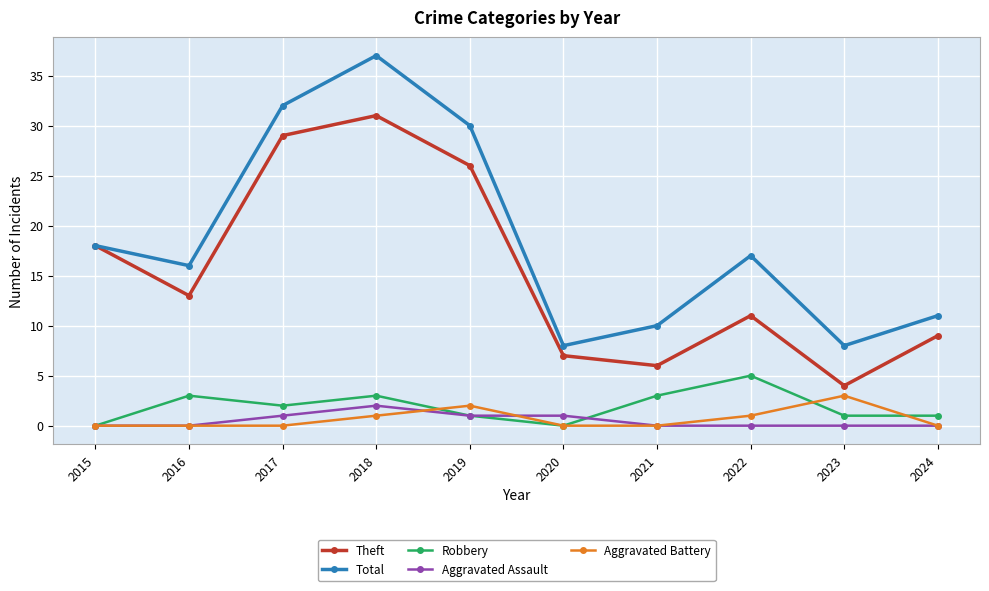

What is the difference between the Theft values at 2024 and 2022?

2